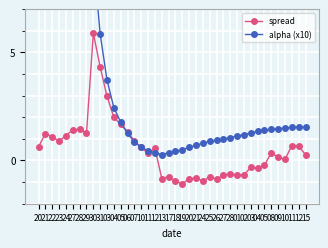

Where is the first local maximum for spread?

21